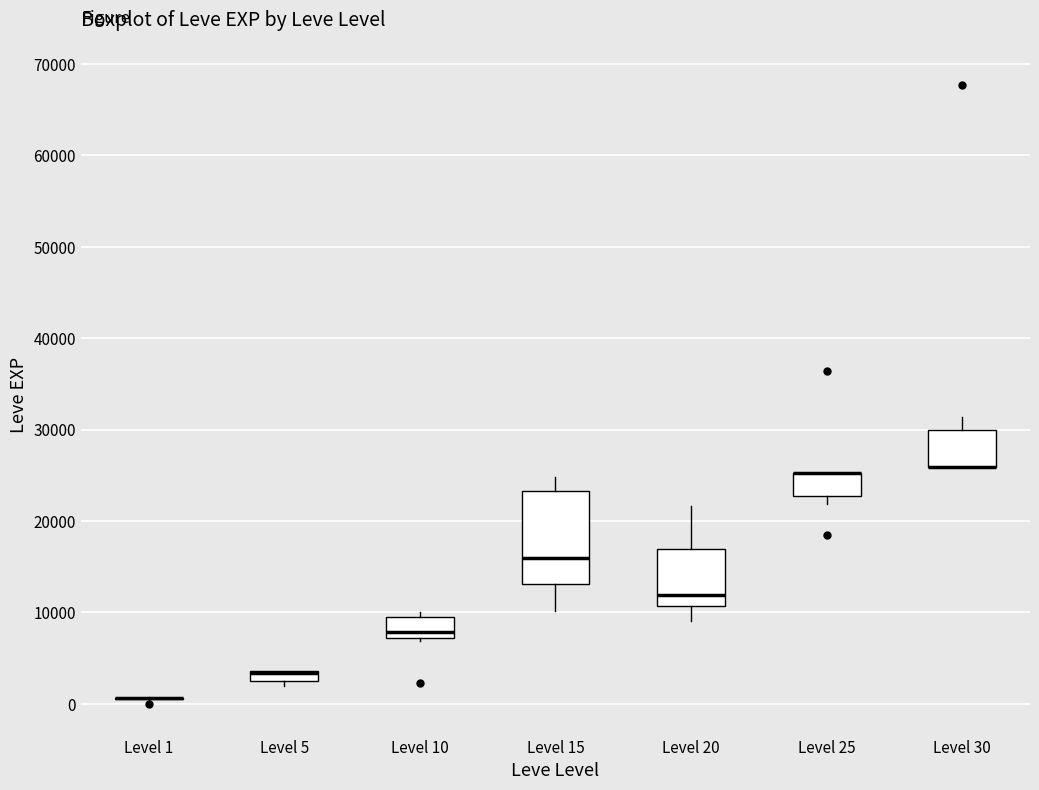

Where is the upper edge of the box for Level 15 on the y-axis? The values are not printed on the chart, so give them approximately, as read against the axis.

23000